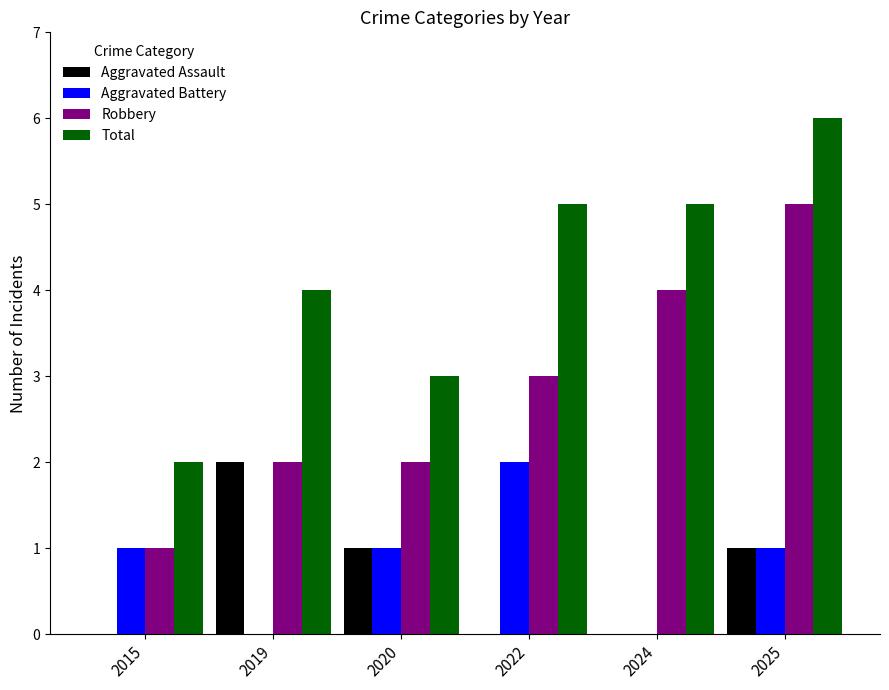

Is the value of Total at 2022 greater than the value of Aggravated Battery at 2024?

Yes